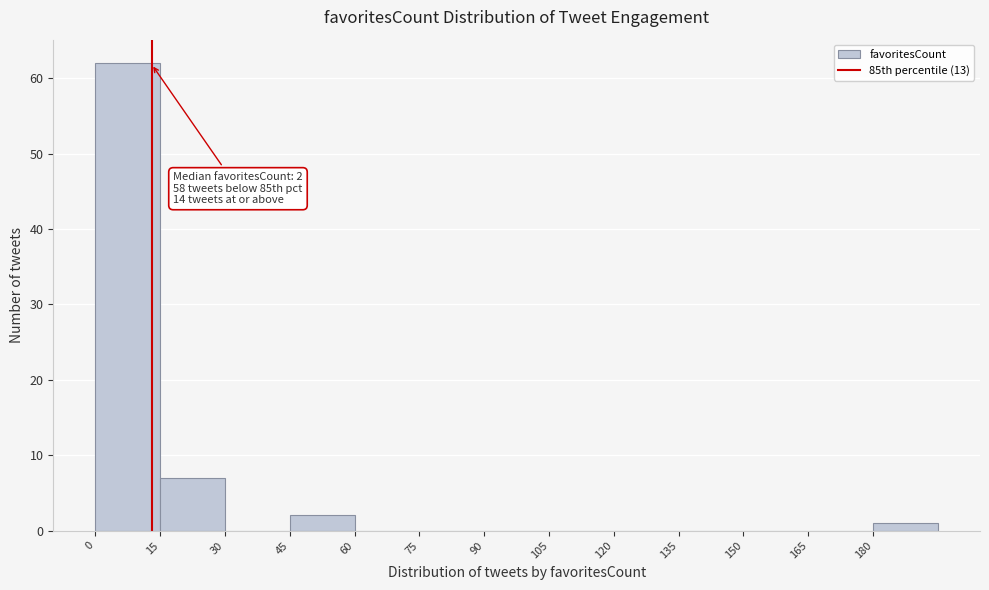

Which range on the x-axis has the tallest bar?

0 to 15